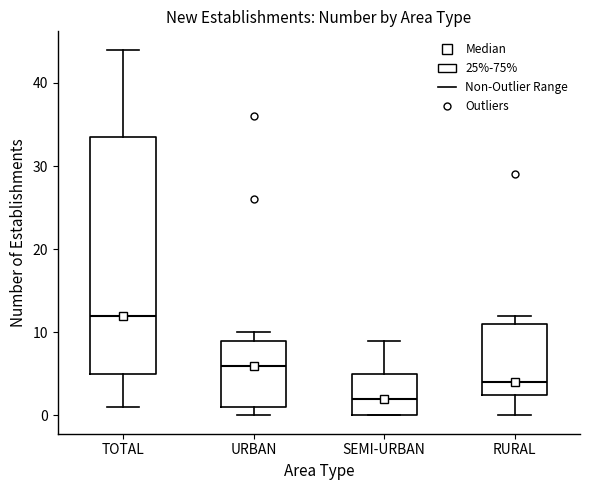

Where is the upper edge of the box for RURAL on the y-axis? The values are not printed on the chart, so give them approximately, as read against the axis.

11